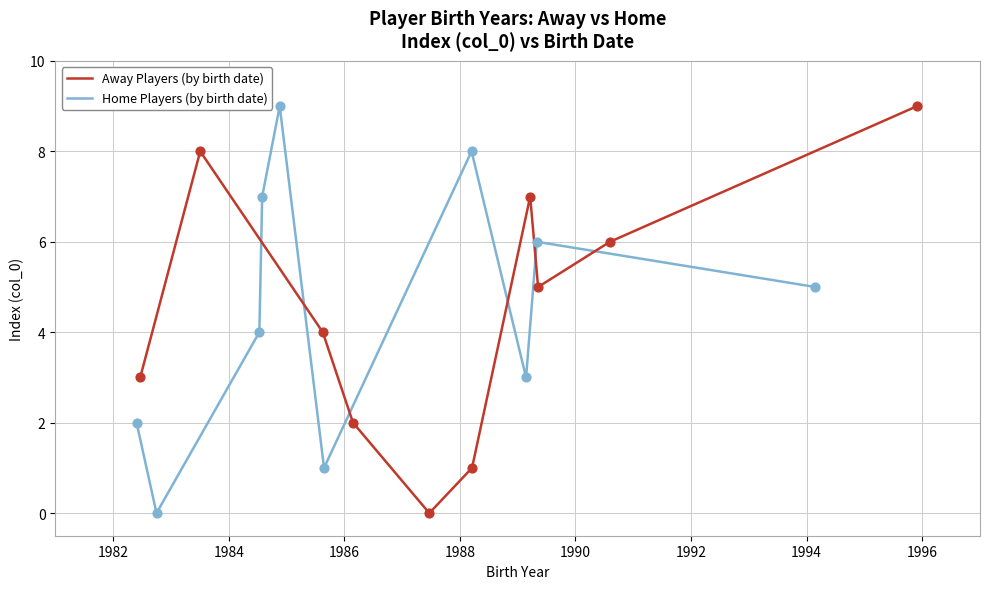

Which series reaches the maximum Y coordinate?

Away Players (by birth date)